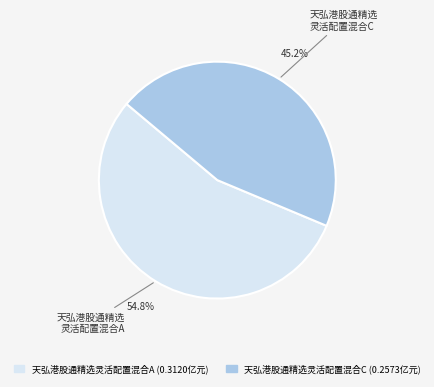

What percentage is the 天弘港股通精选灵活配置混合A slice, to the nearest percent?

55%